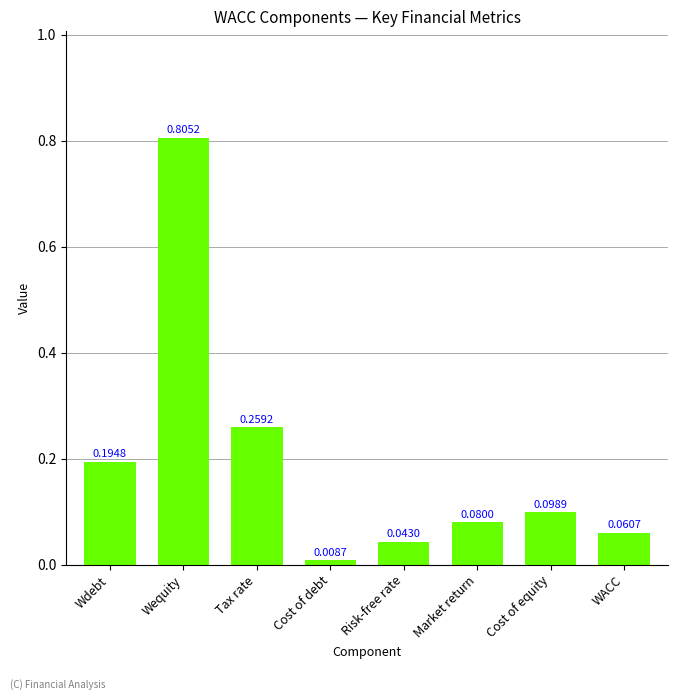

What is the change in value from Cost of debt to Market return?

+0.1